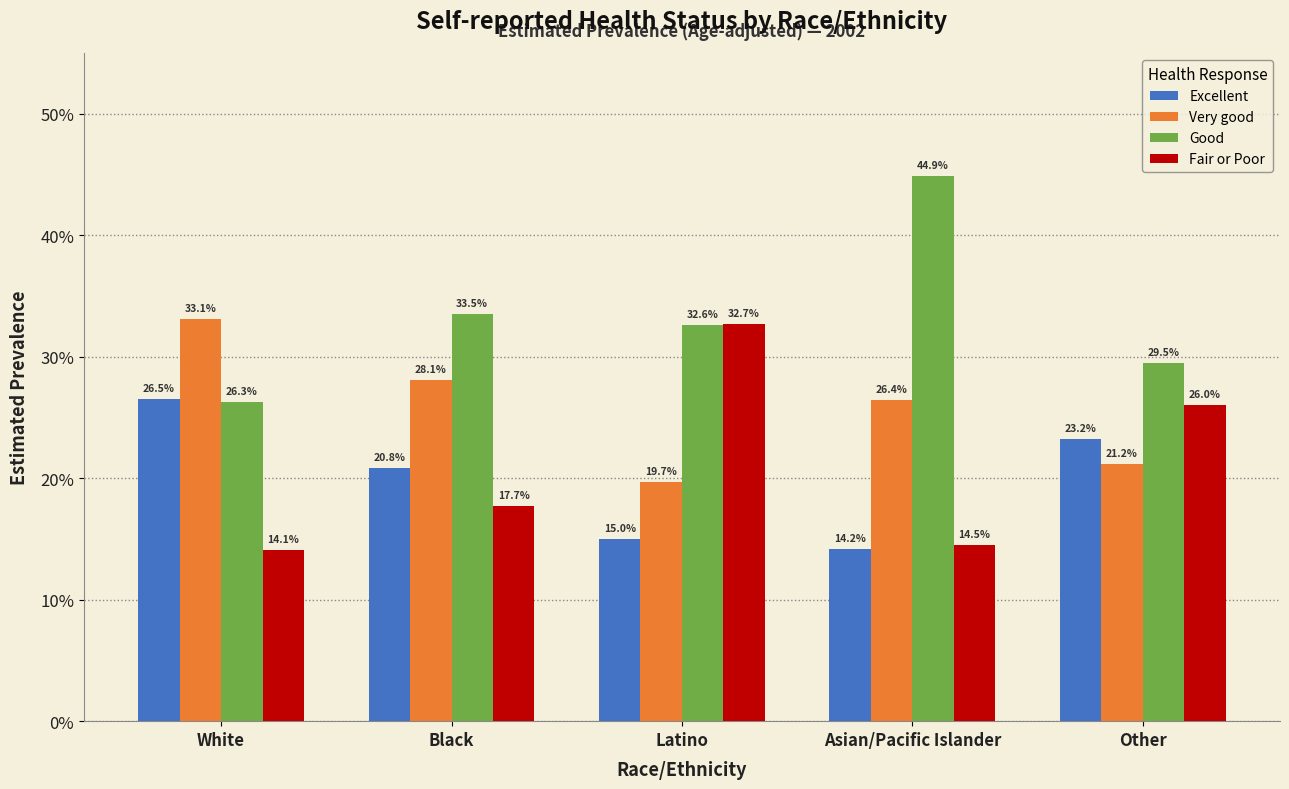

Rank the series at Other from lowest to highest value.

Very good, Excellent, Fair or Poor, Good